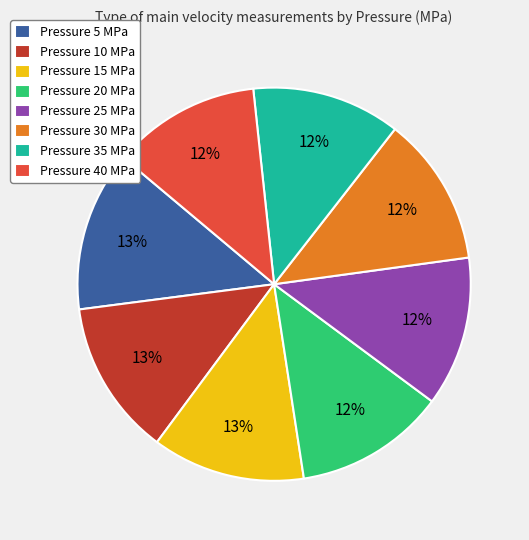

To the nearest percent, what percentage of the pie is Pressure 10 MPa?

13%